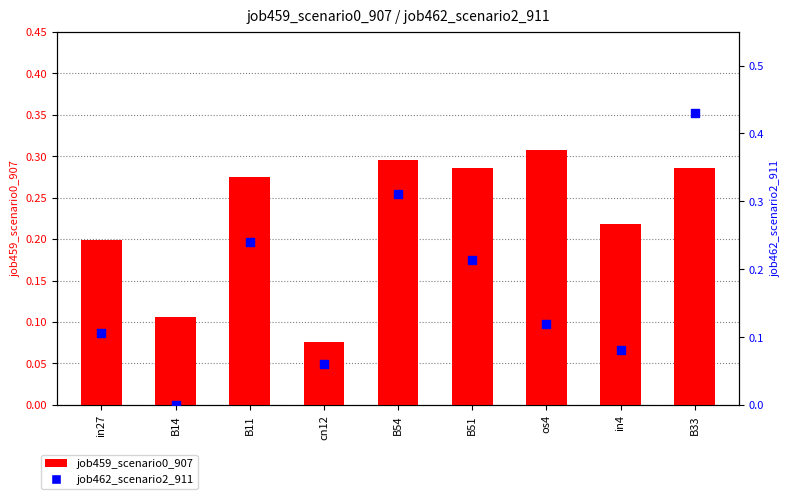

At which category is the sum across all series the highest?

B33